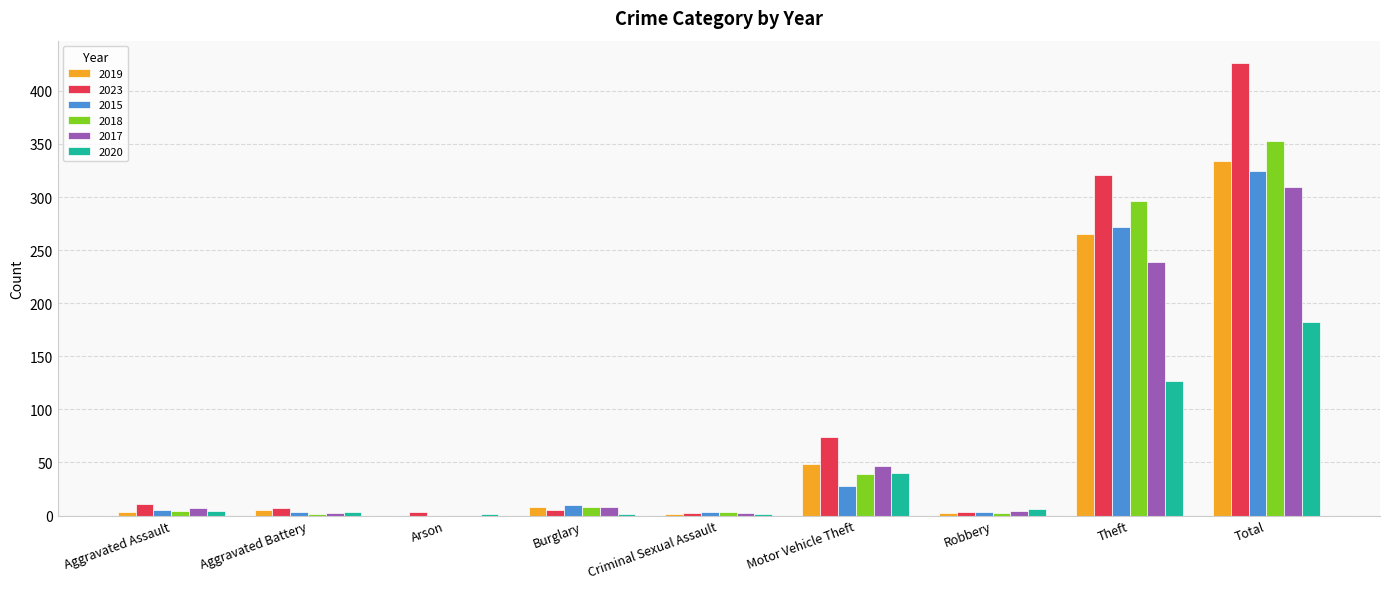

What is the sum of the 2018 values at Aggravated Assault and Motor Vehicle Theft?

43